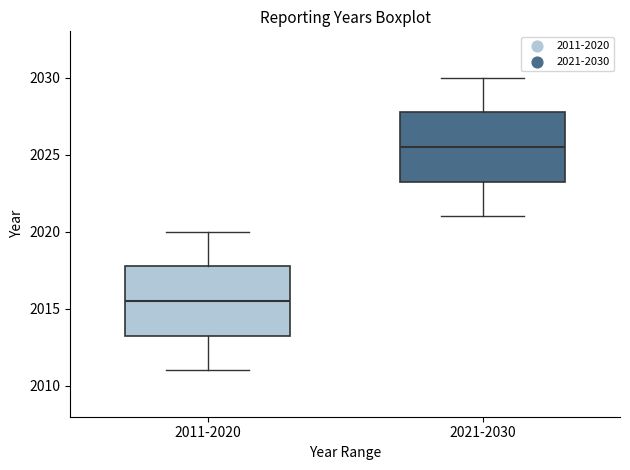

Reading left to right, transcribe this box plot: for each box, give where its median line is, the range the box spans, and where its two whiskers end, as read against the y-axis. The values are not printed on the chart, so give them approximately, as read against the axis.

2011-2020: median 2015.5, box 2013.5 to 2018.0, whiskers 2011.0 to 2020.0
2021-2030: median 2025.5, box 2023.5 to 2028.0, whiskers 2021.0 to 2030.0